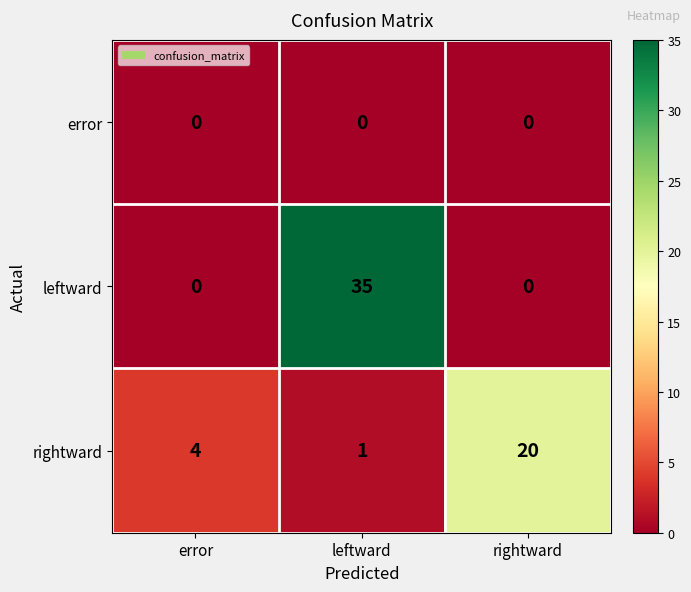

What is the average value of the rightward series?

8